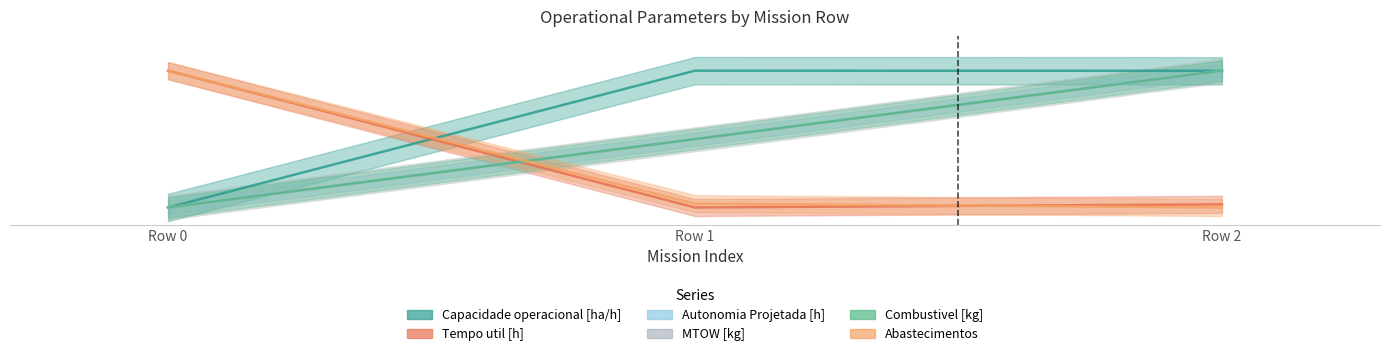

The value of Capacidade operacional [ha/h] at Row 2 is 26.5. True or false?

False